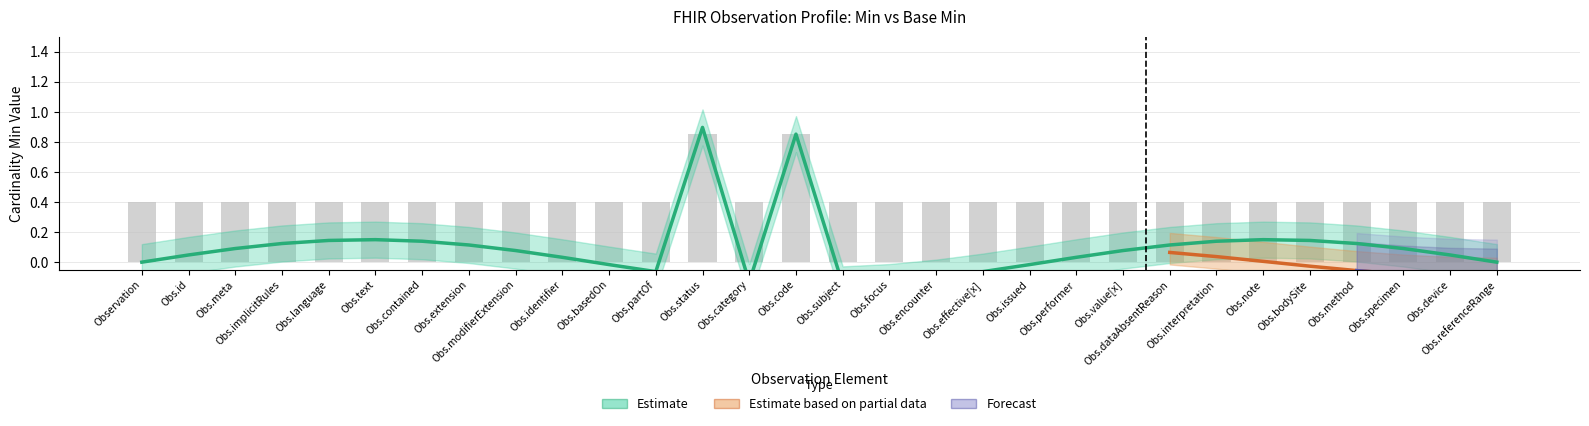

What is the difference between the second highest and second lowest values?

0.4